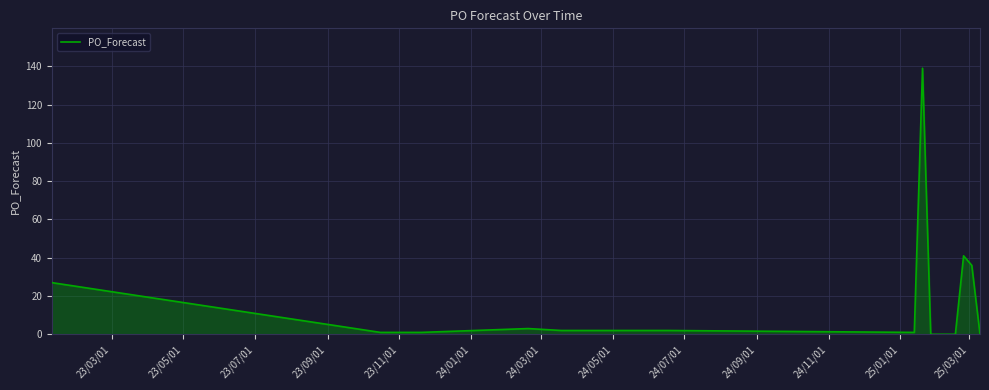

What is the greatest value displayed?

139